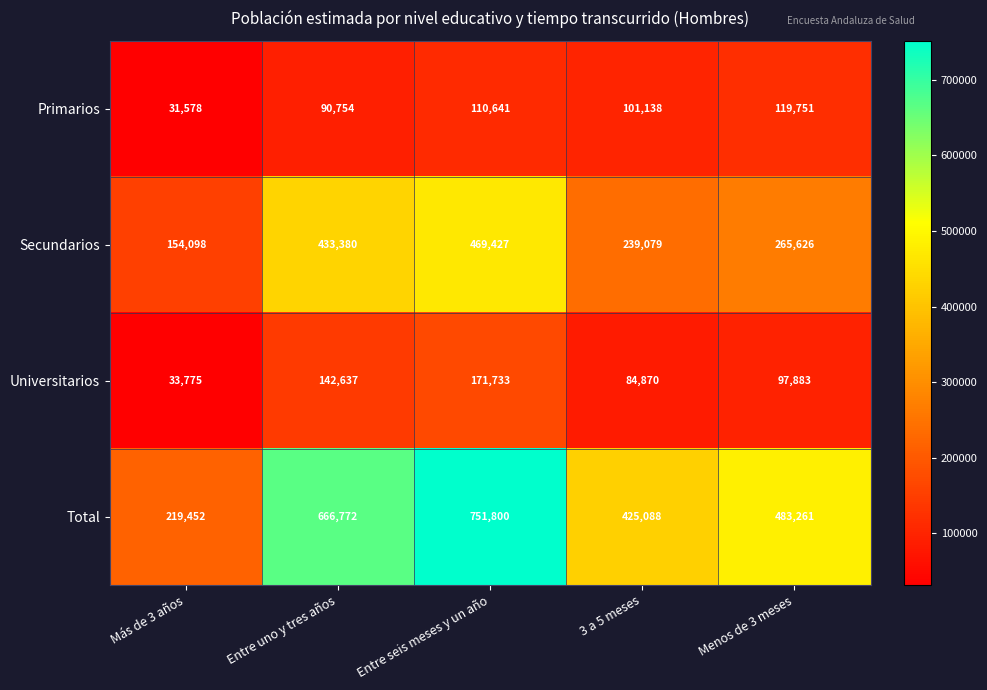

Reading left to right, transcribe all the data shown in this chart.

Primarios: 31578	90754	110641	101138	119751
Secundarios: 154098	433380	469427	239079	265626
Universitarios: 33775	142637	171733	84870	97883
Total: 219452	666772	751800	425088	483261